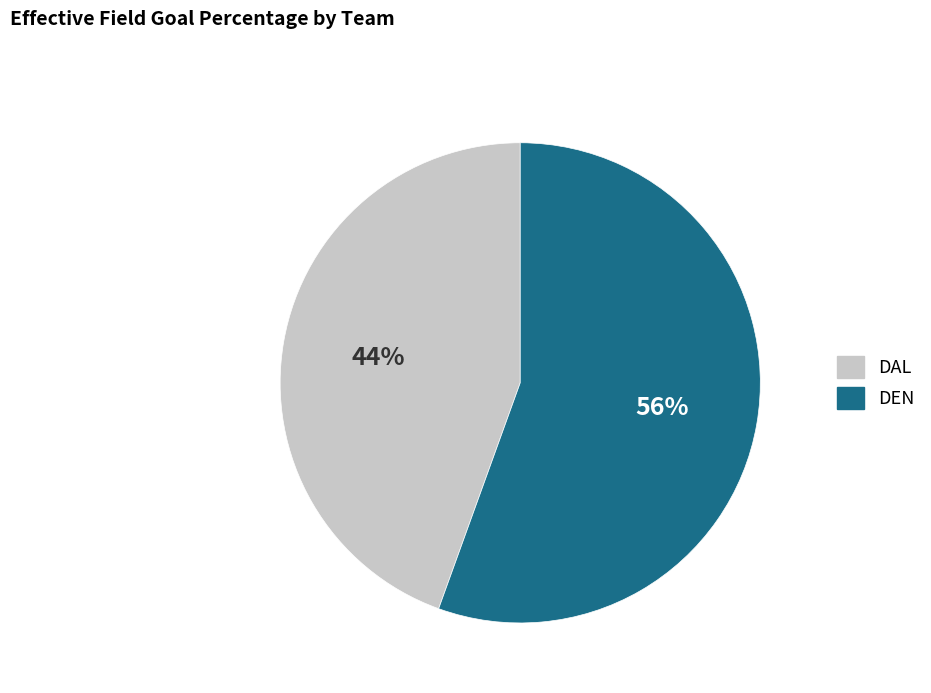

Which slice is the largest?

DEN